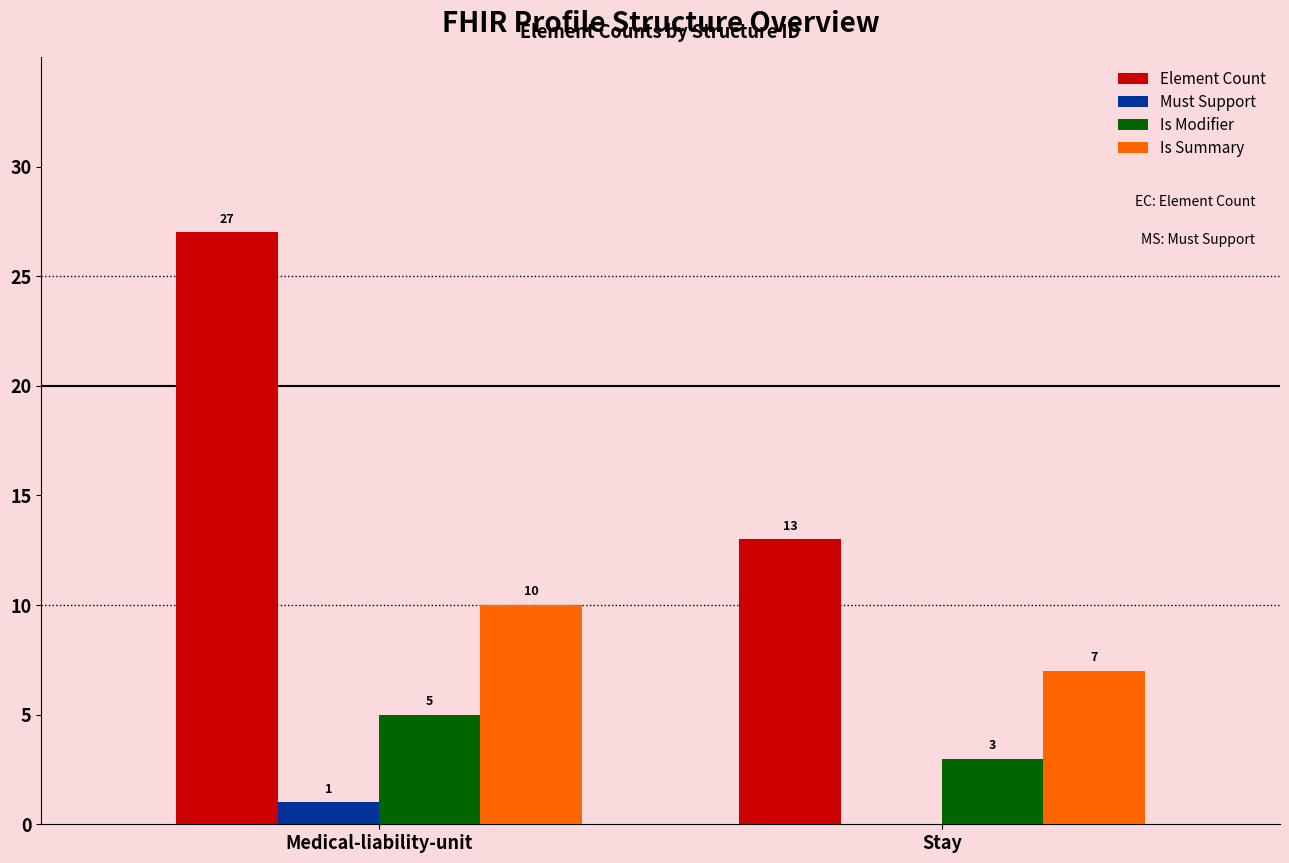

Which category has the highest value across all series?

Medical-liability-unit